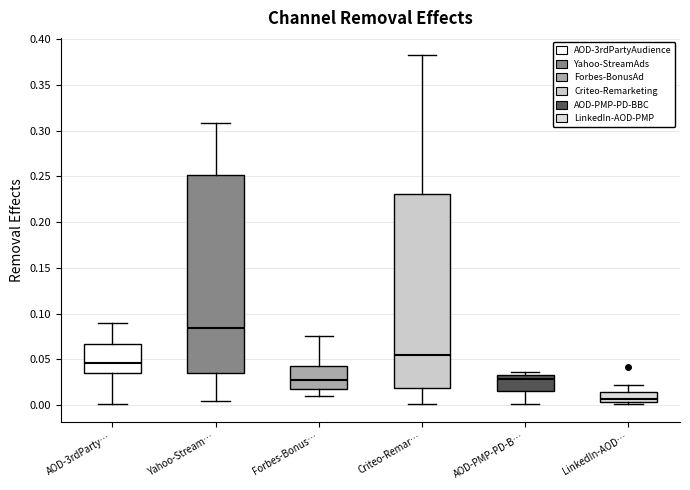

Where is the lower edge of the box for Criteo-Remar… on the y-axis? The values are not printed on the chart, so give them approximately, as read against the axis.

0.020